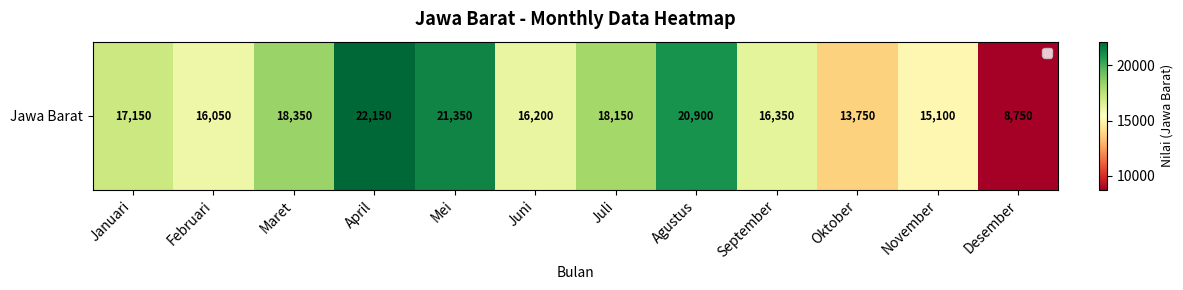

Where does the data first go above 17150?

Maret